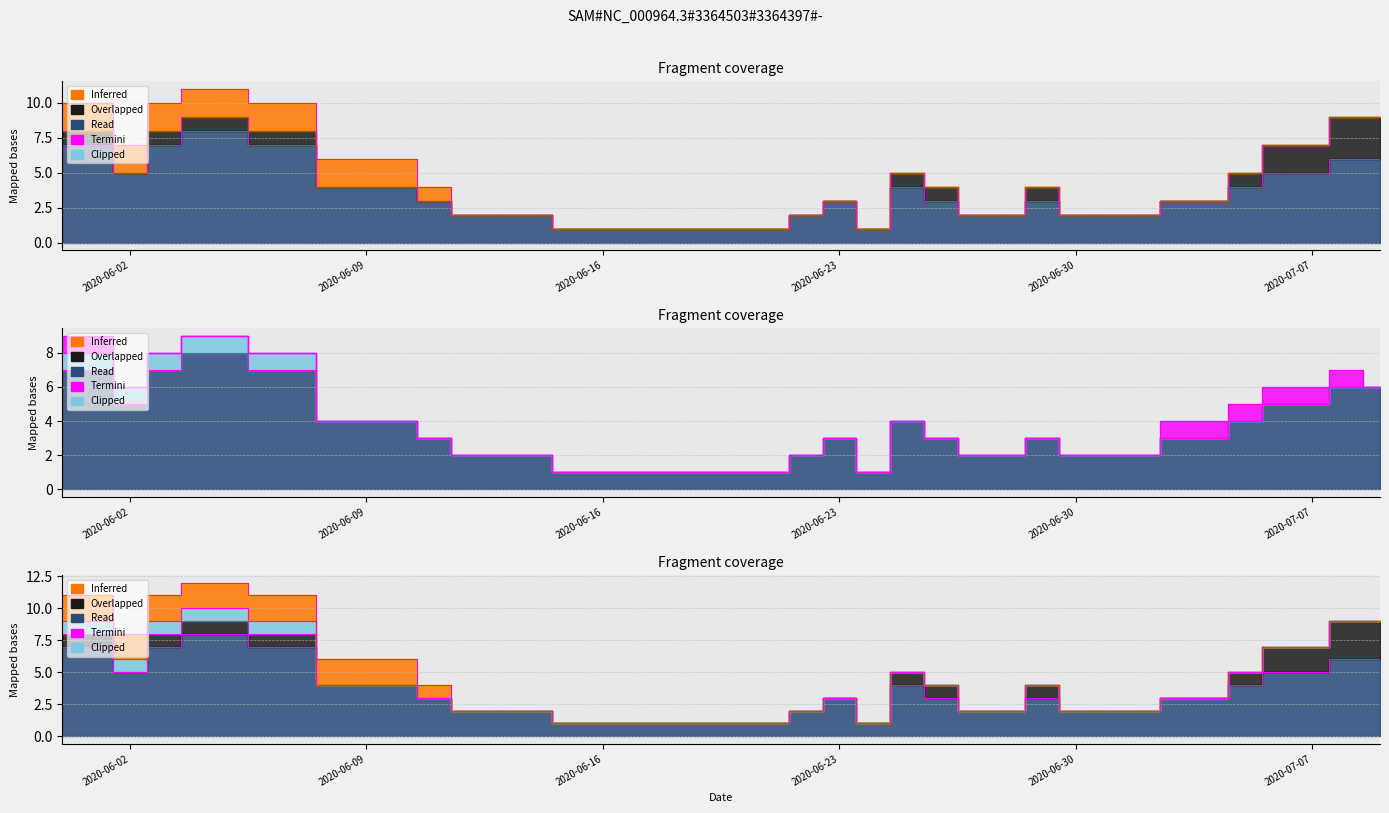

What is the sum of all BE values?

8